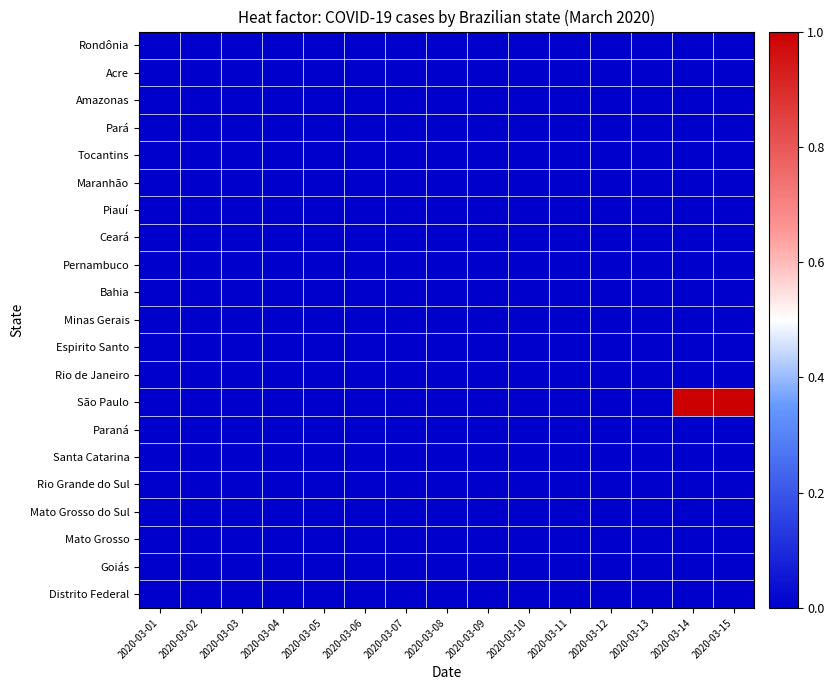

Between 2020-03-08 and 2020-03-11, which series saw the biggest shift?

Rondônia